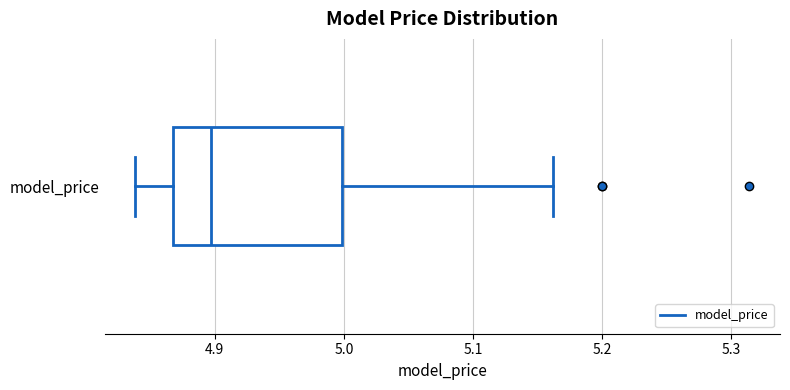

Read this box plot against the x-axis: the position of the median line, the range covered by the box, and the ends of both whiskers. The values are not printed on the chart, so give them approximately, as read against the axis.

median 4.90, box 4.87 to 5.00, whiskers 4.84 to 5.16